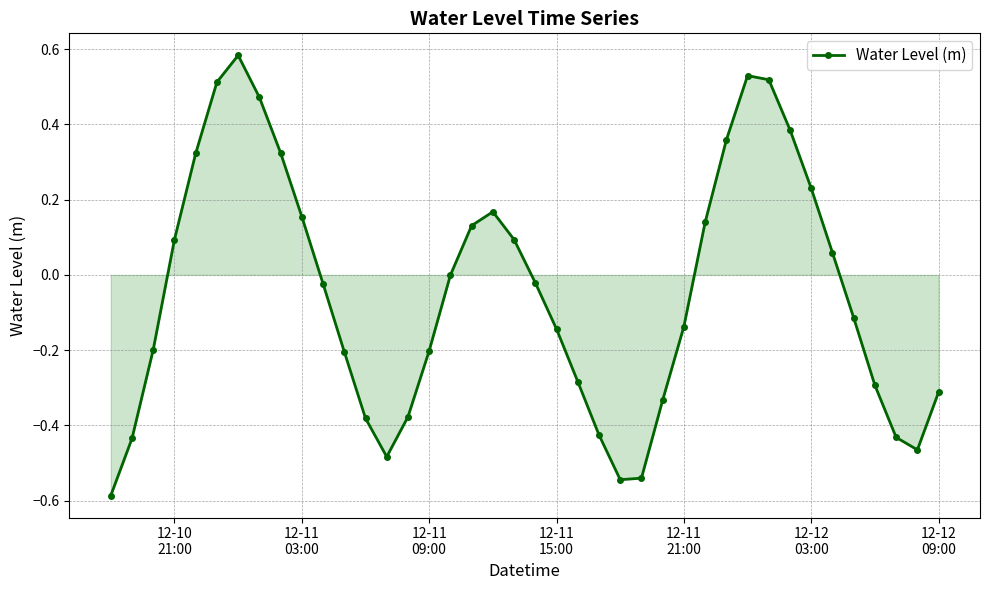

Count the number of categories in the chart.

40